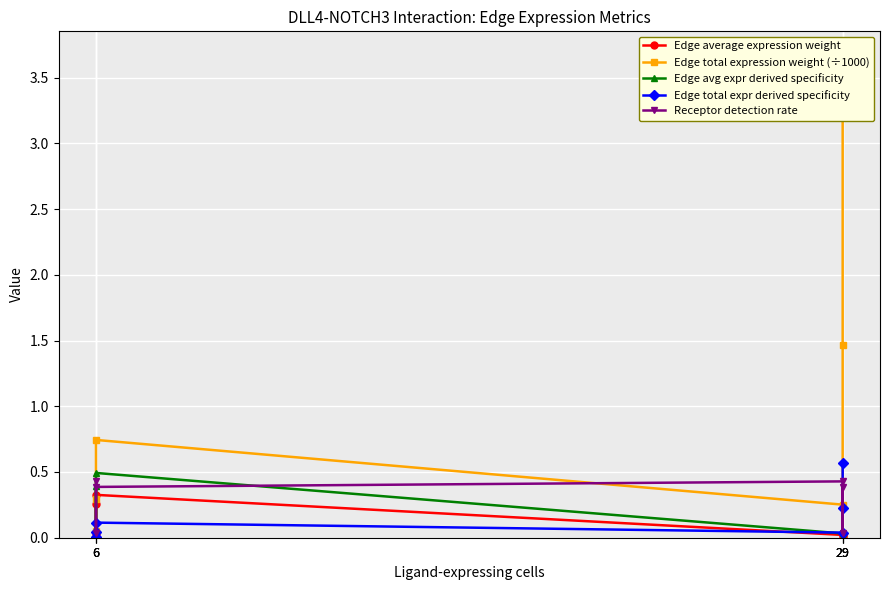

What is the difference between the Edge total expression weight (÷1000) values at 6 and 6?

0.7